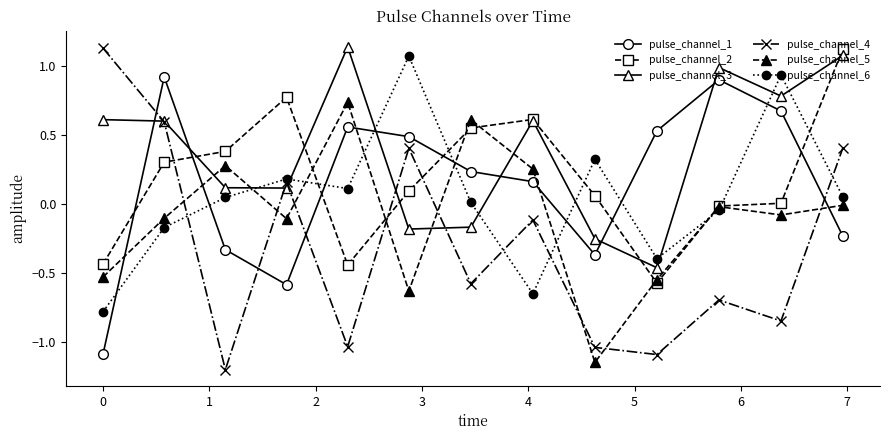

Which series has the largest total across all categories?

pulse_channel_3